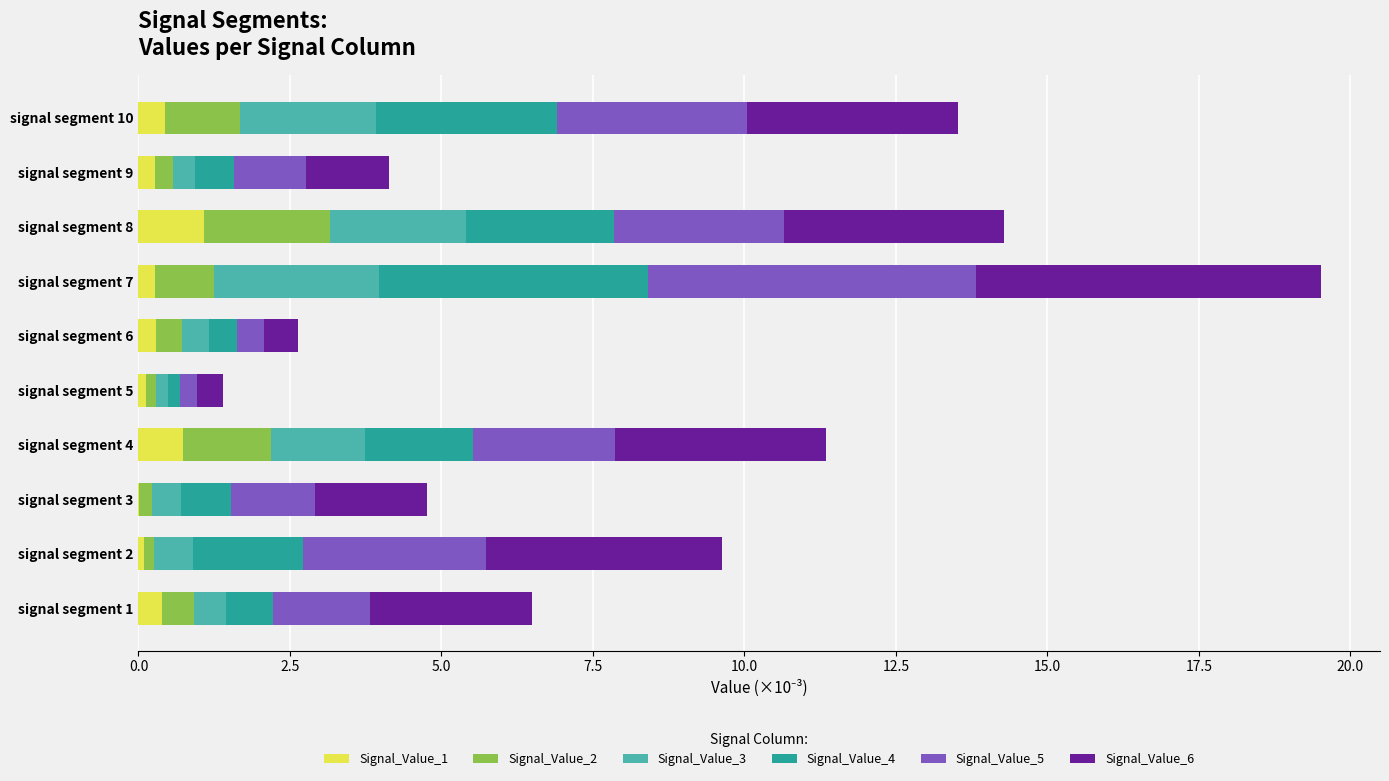

At which category is the sum across all series the highest?

signal segment 7